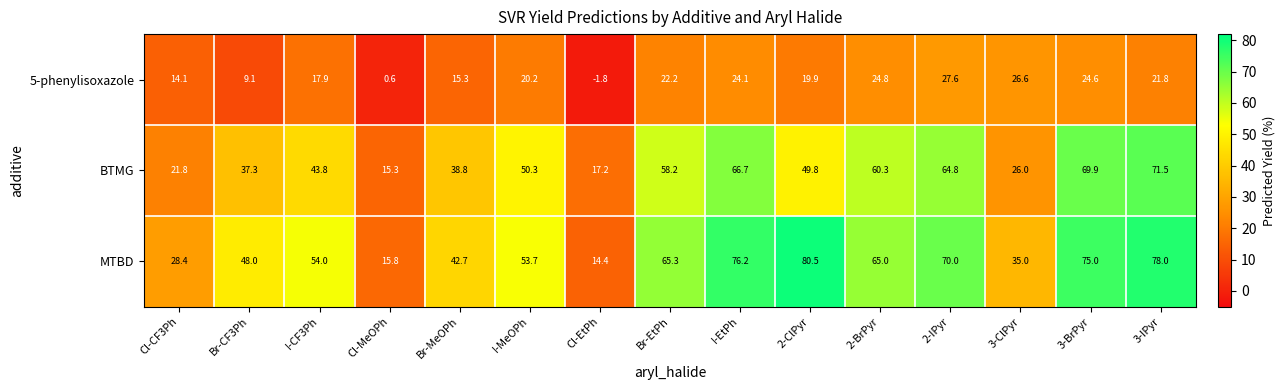

Which category has the highest value in the 5-phenylisoxazole series?

2-IPyr